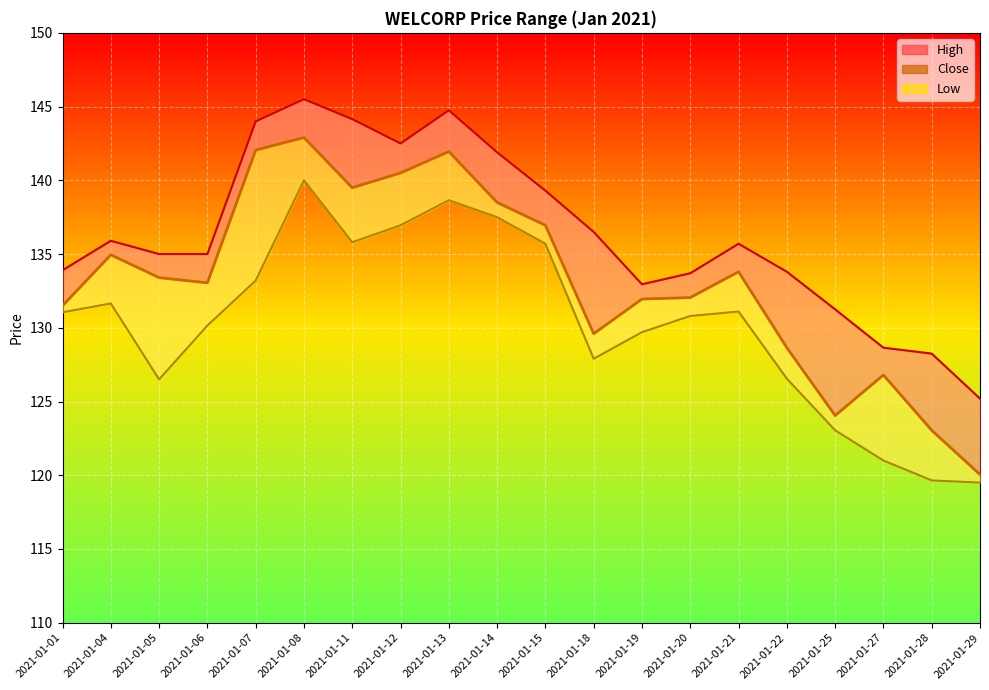

What is the sum of all values?

2665.2